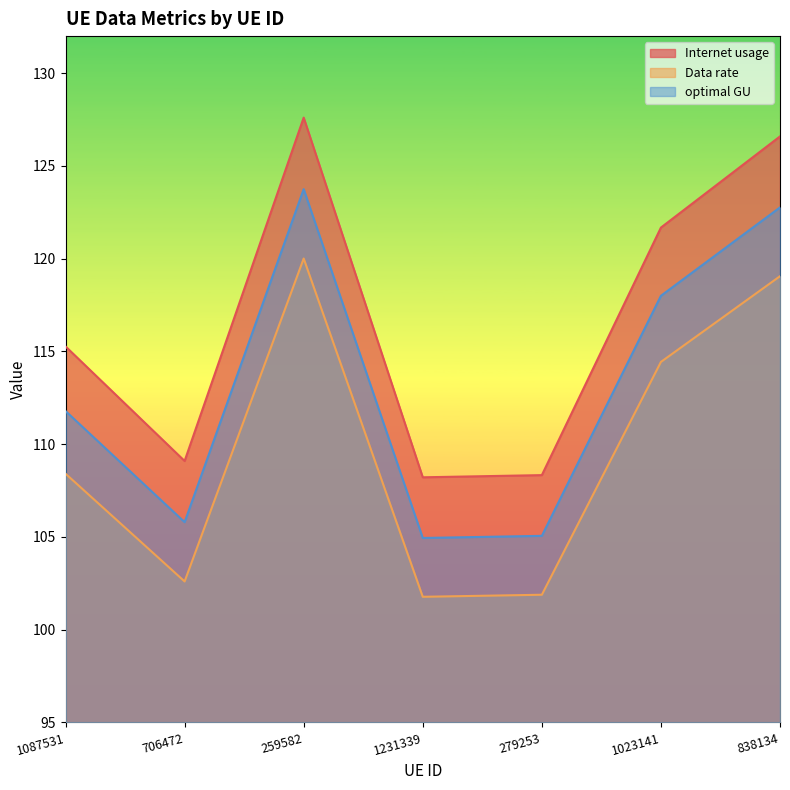

Is it true that Internet usage equals 108.3 at 279253?

True